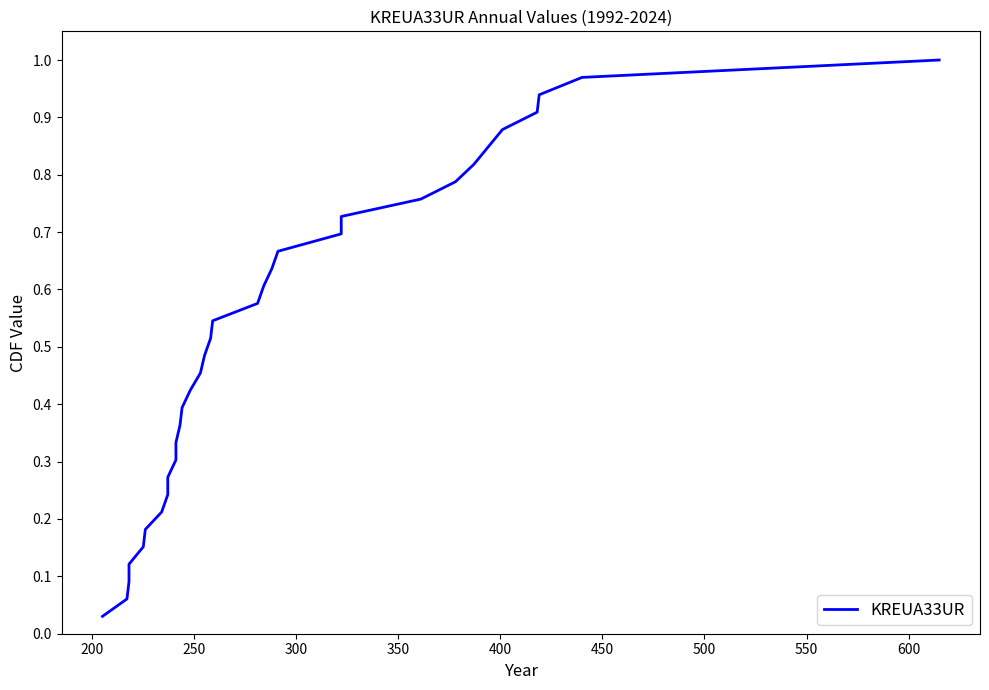

Does the chart have visible grid lines?

No